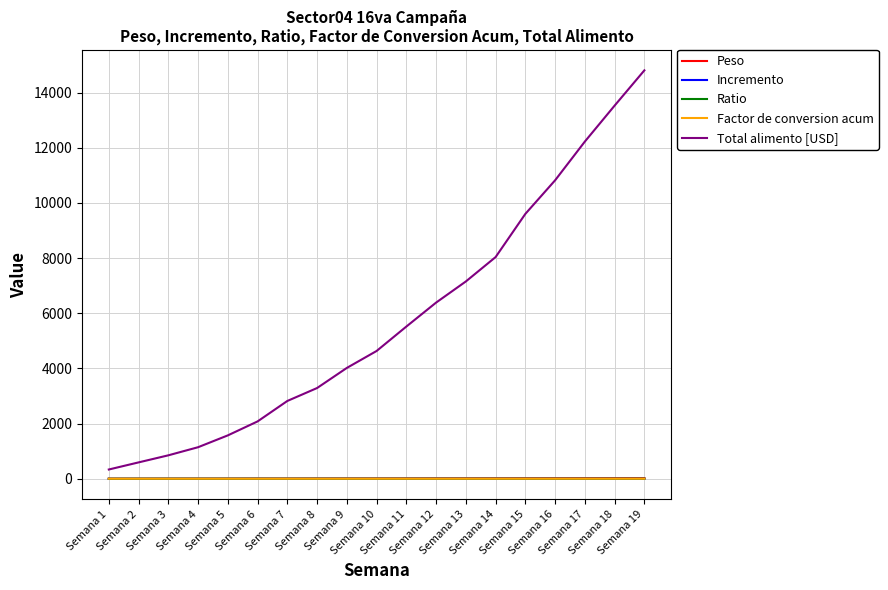

How many lines are shown in the chart?

5